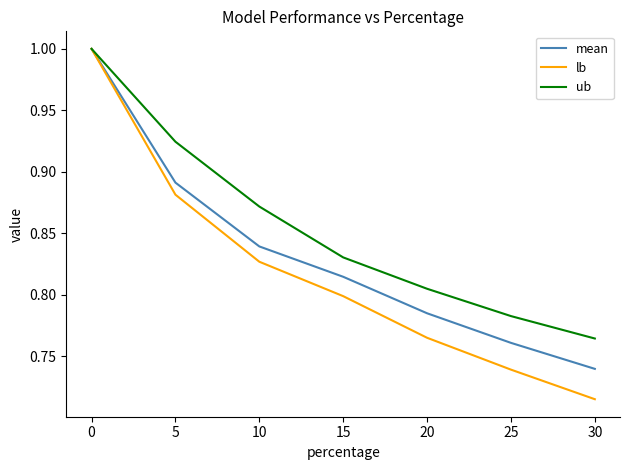

Rank the categories by ub value from highest to lowest.

0, 5, 10, 15, 20, 25, 30